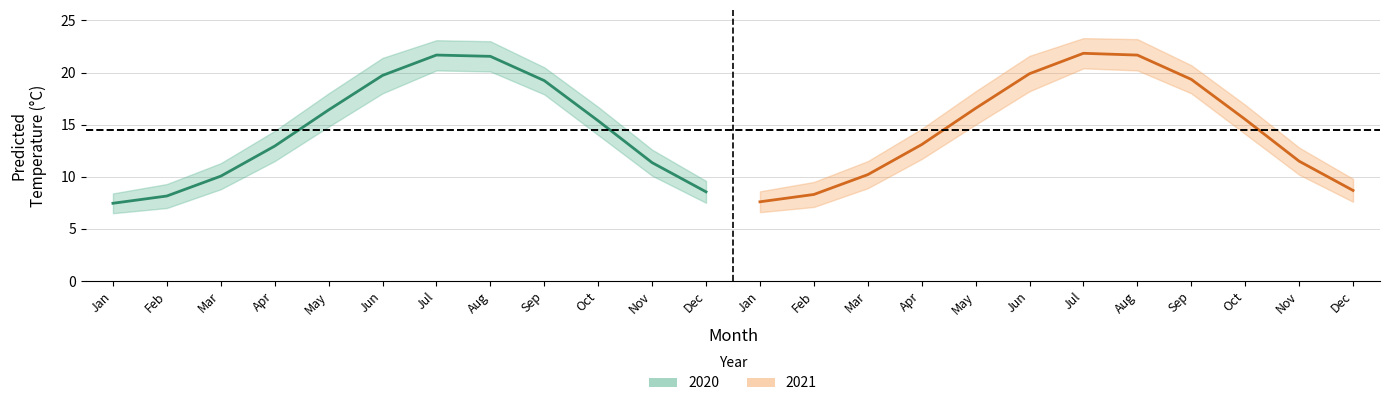

Which category has the lowest value across all series?

Jan